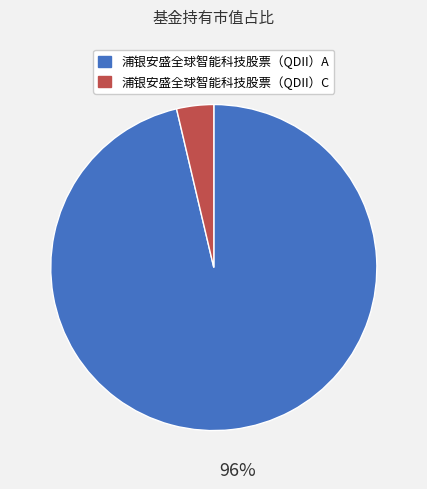

Which category has the biggest portion of the pie?

浦银安盛全球智能科技股票（QDII）A